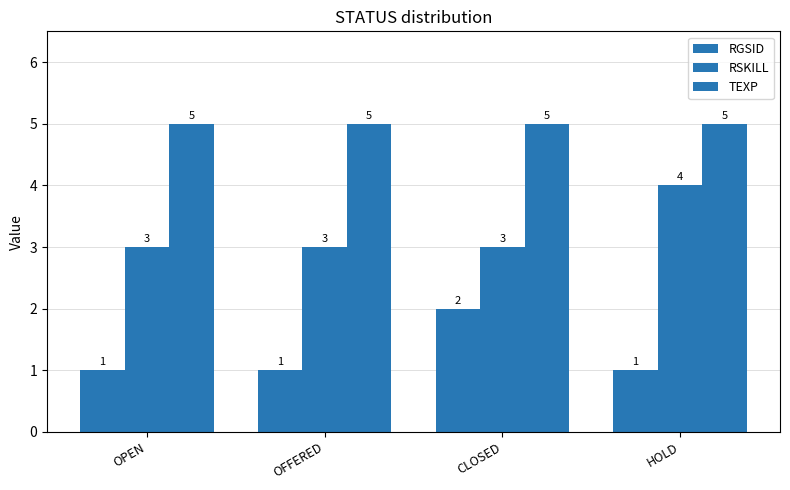

What is the label of the 3rd bar from the left?

CLOSED